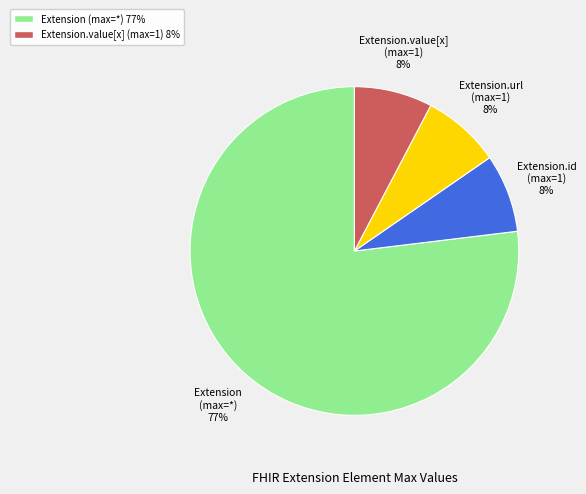

Does any single category account for the majority?

Yes